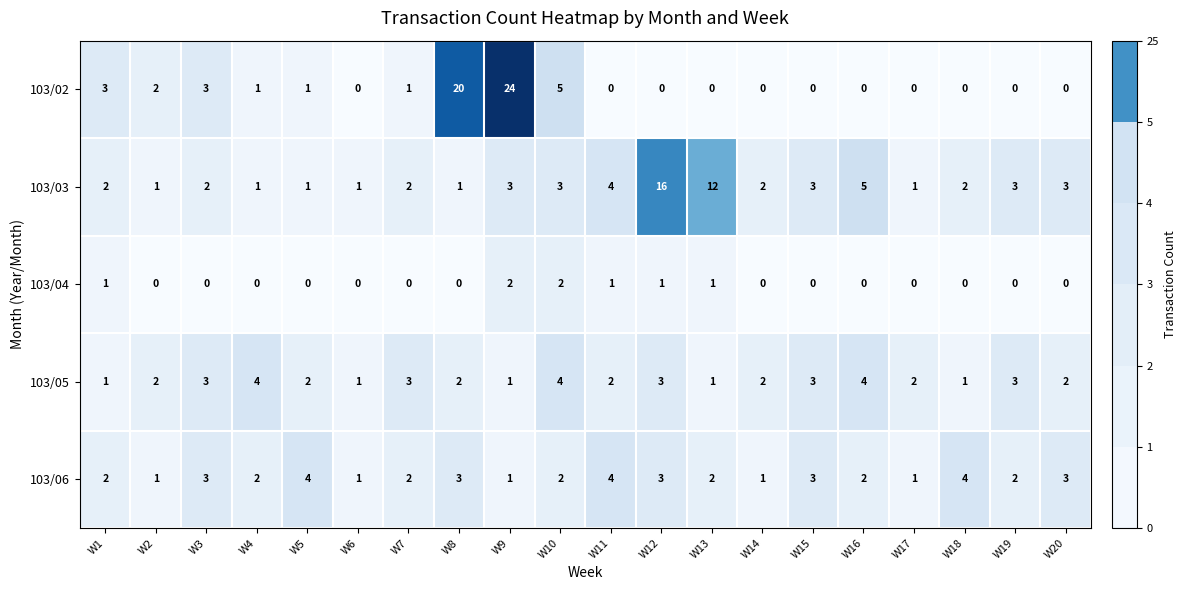

What is the difference between the highest and lowest values at W7?

3